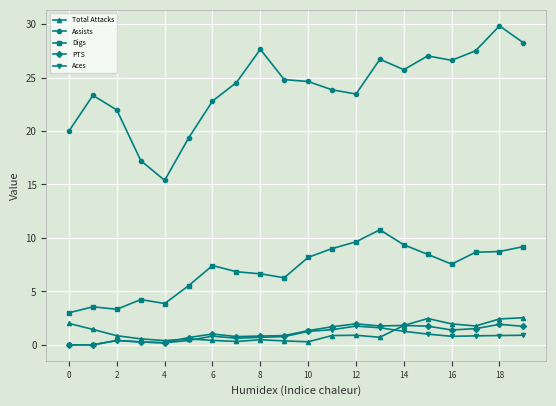

Which series has the largest range (max minus min)?

Assists